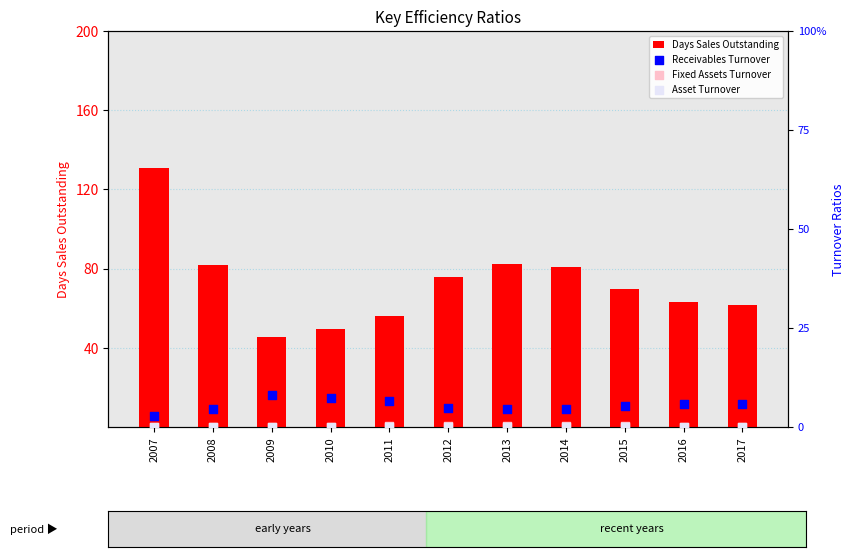

What are all the series names shown in the legend?

Days Sales Outstanding, Receivables Turnover, Fixed Assets Turnover, Asset Turnover